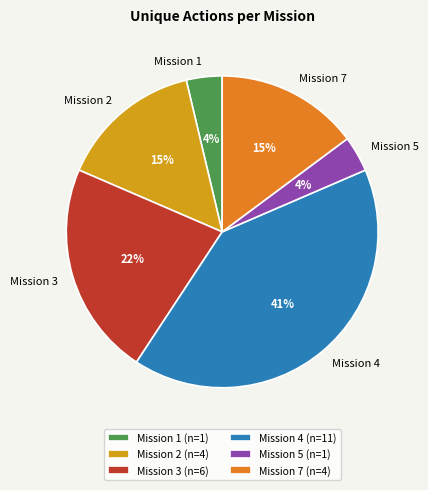

How many slices are in this pie chart?

6